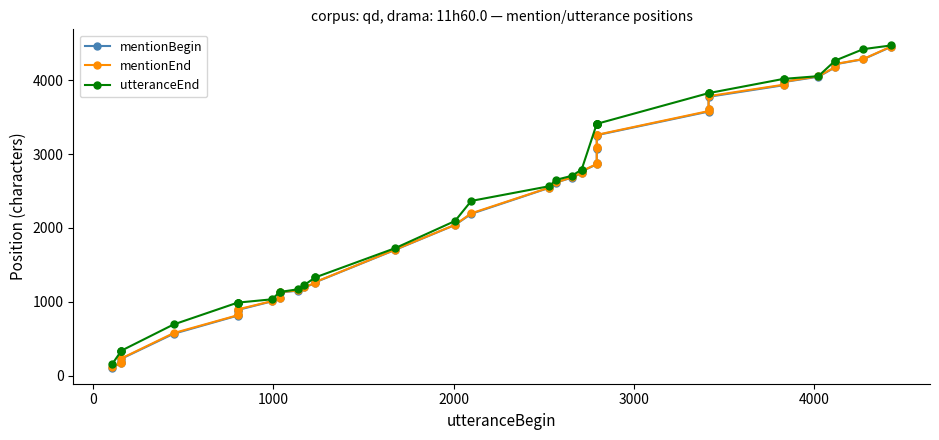

True or false: mentionEnd has more than 0 points higher than both neighbors.

False